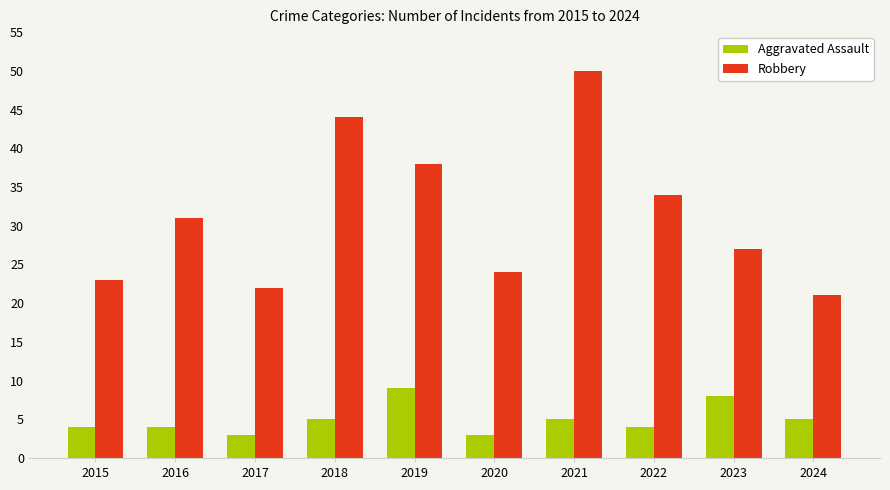

Read the Robbery value at 2024, to the nearest 5.

20